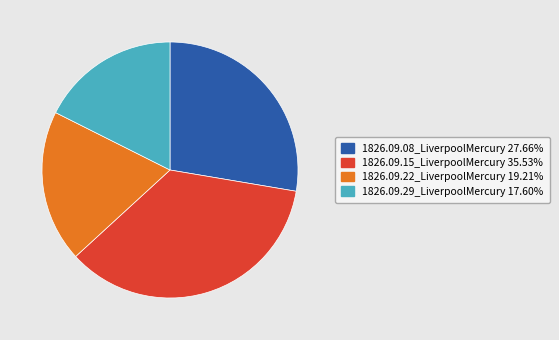

Count the number of slices in the pie.

4